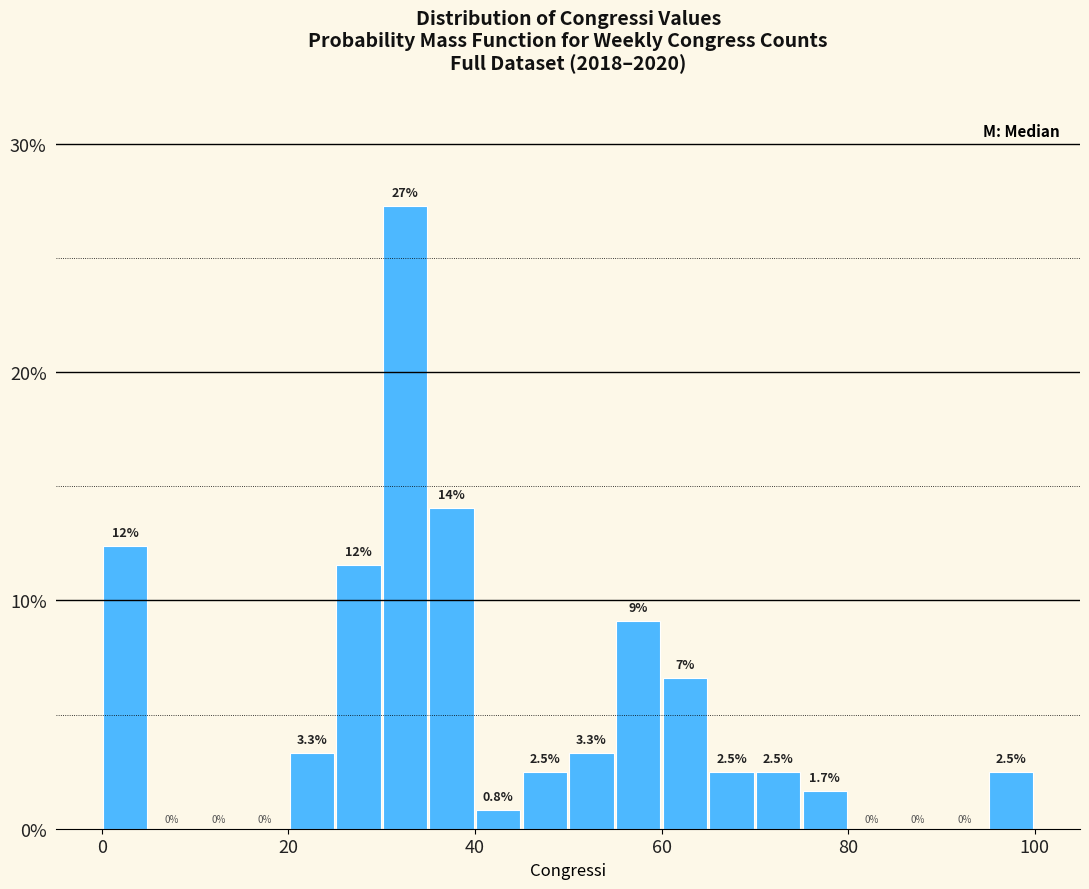

Read against the x-axis, roughly where is the centre of the tallest bar?

32